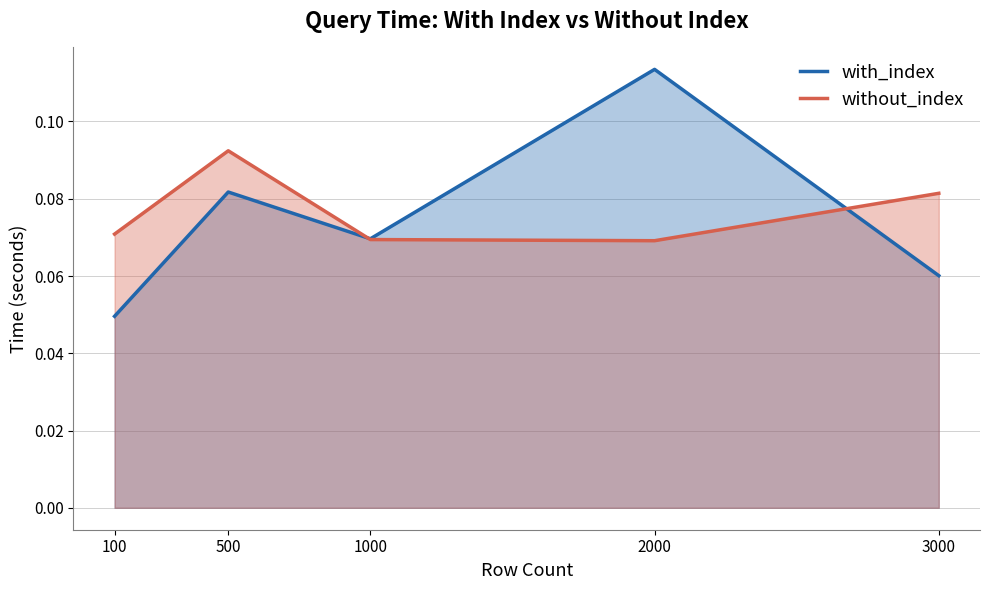

Which has a higher value, 3000 or 500?

500